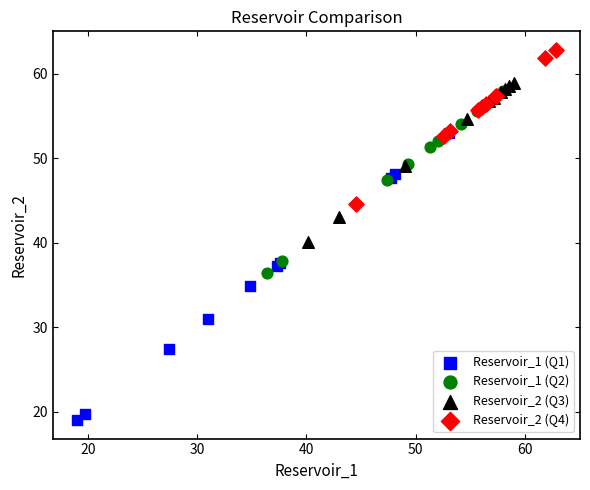

Which series reaches the maximum Y coordinate?

Reservoir_2 (Q4)